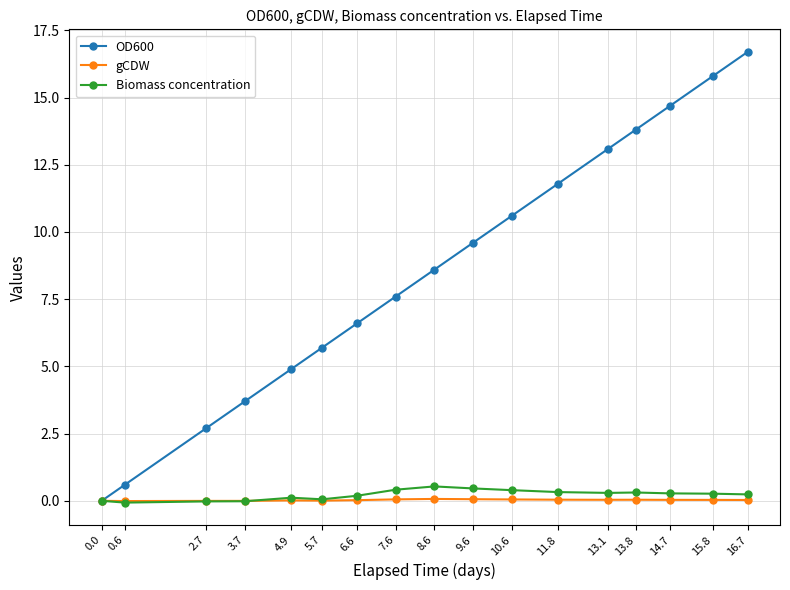

Count the number of data series in this chart.

3